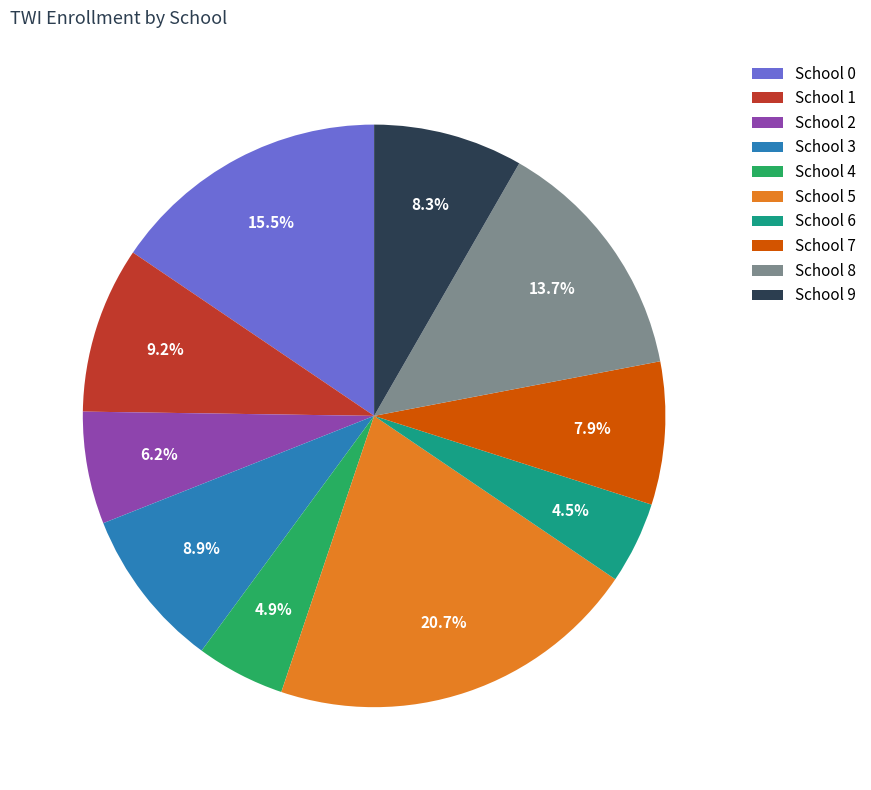

To the nearest percent, what is the average slice percentage?

10%